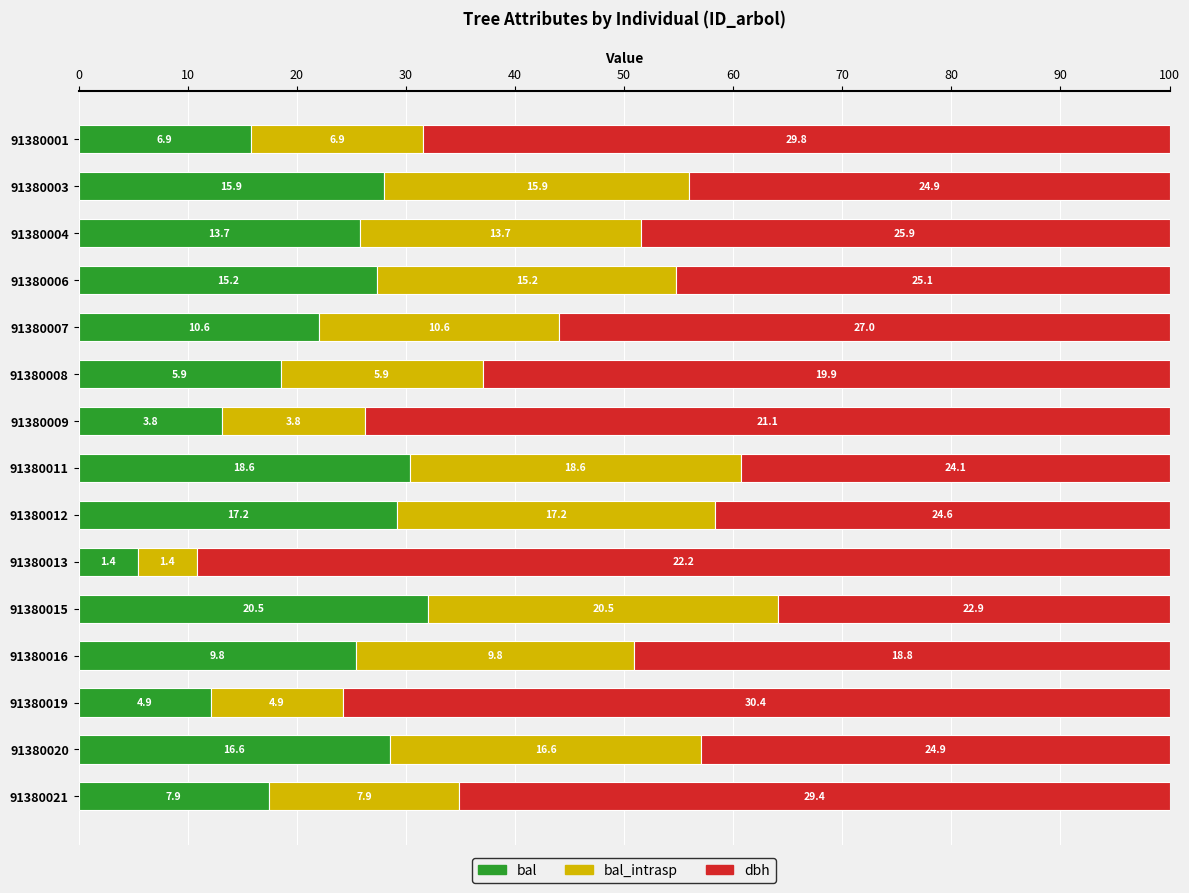

Reading left to right, list all the values displayed in this chart.

bal: 15.8	28.0	25.8	27.4	22.0	18.5	13.1	30.3	29.2	5.4	32.1	25.5	12.1	28.5	17.5
bal_intrasp: 15.8	28.0	25.8	27.4	22.0	18.5	13.1	30.3	29.2	5.4	32.1	25.5	12.1	28.5	17.5
dbh: 68.4	44.0	48.5	45.2	55.9	62.9	73.7	39.3	41.7	89.2	35.9	49.1	75.8	42.9	65.1